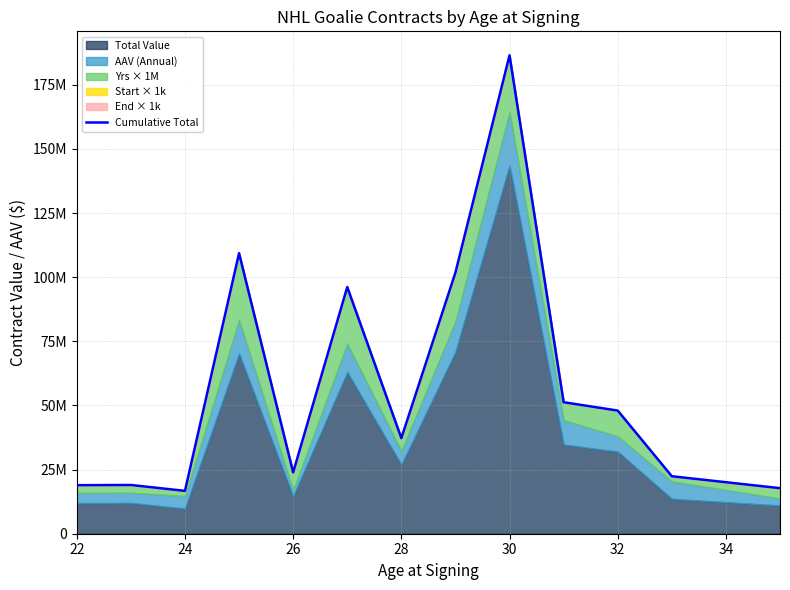

How many categories are shown in the chart?

13